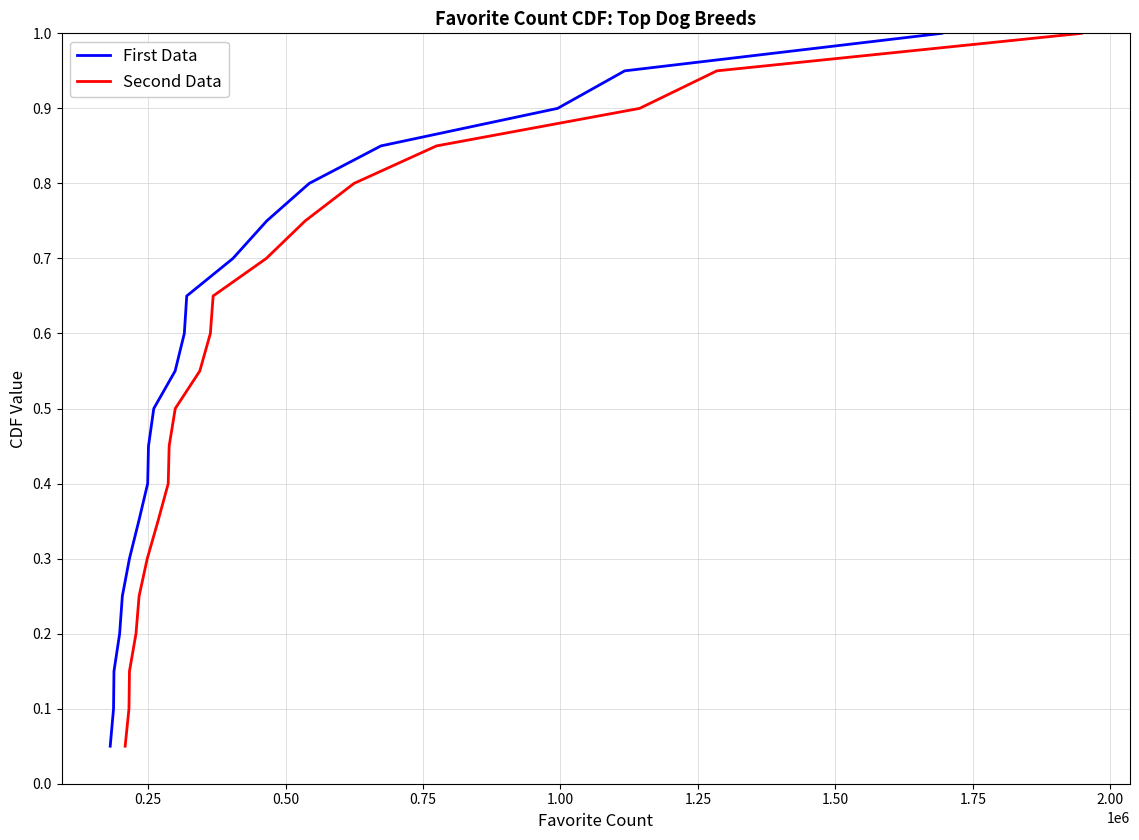

What is the difference between the Second Data values at 1.00 and 0.50?

0.1